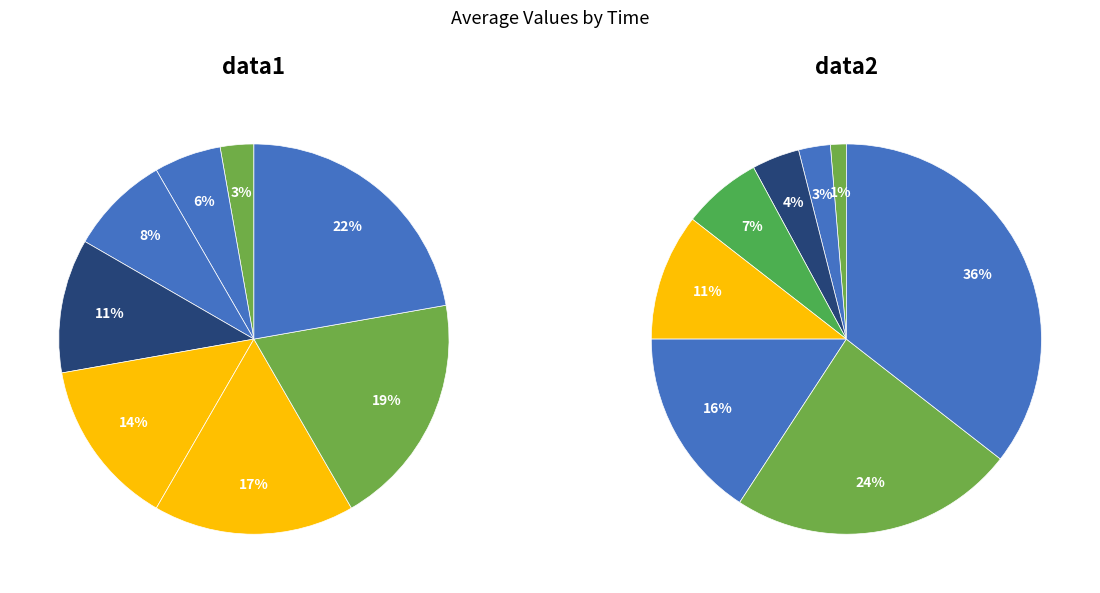

Which has a higher value, 5 or 3?

5